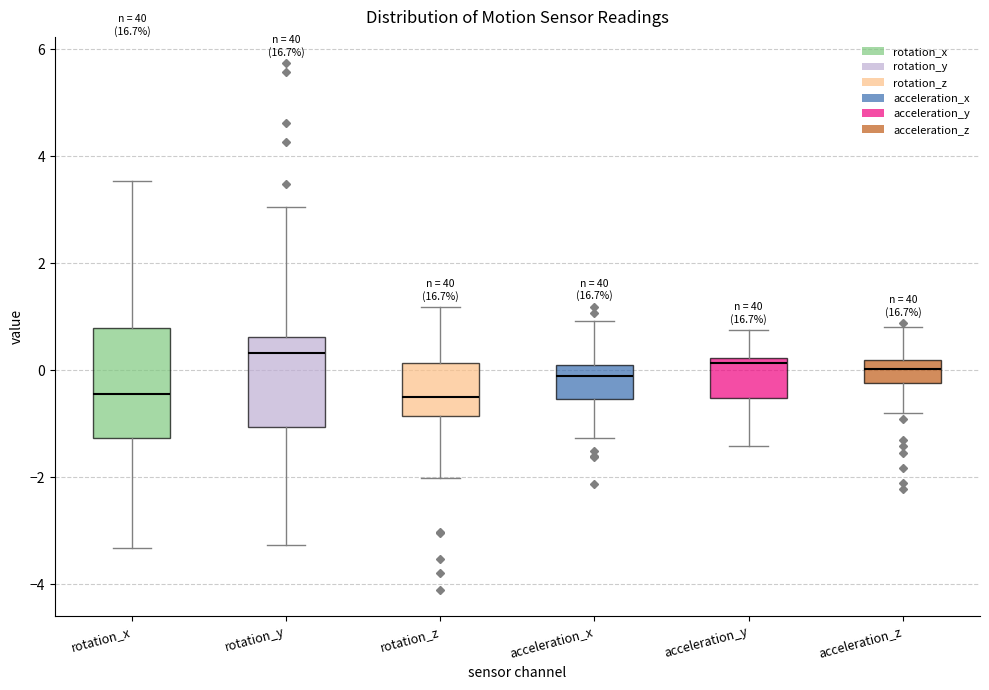

Comparing the boxes themselves (not the whiskers), which one is the tallest?

rotation_x